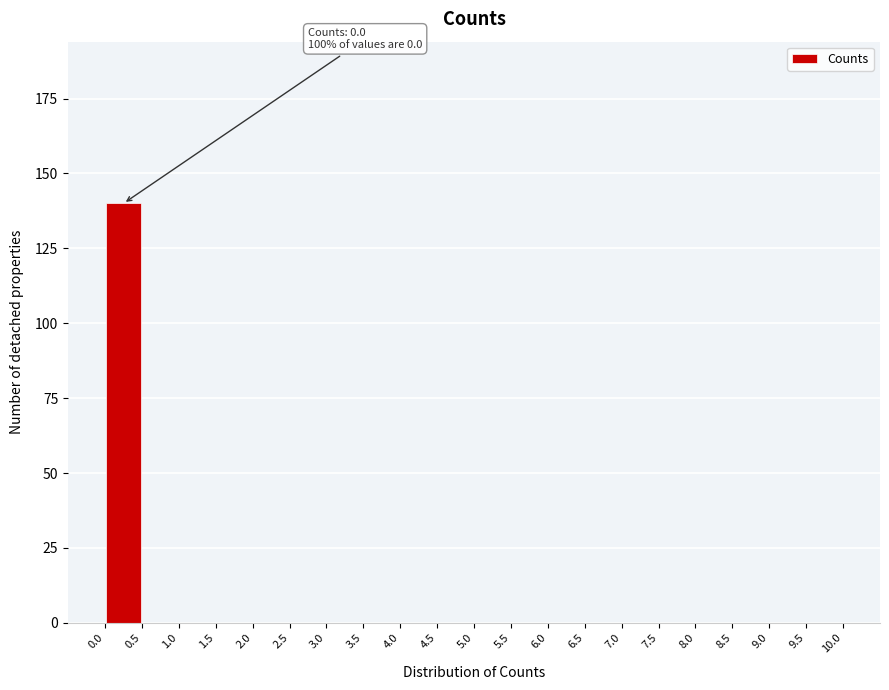

Over which range of the x-axis is the bar tallest?

0.0 to 0.5